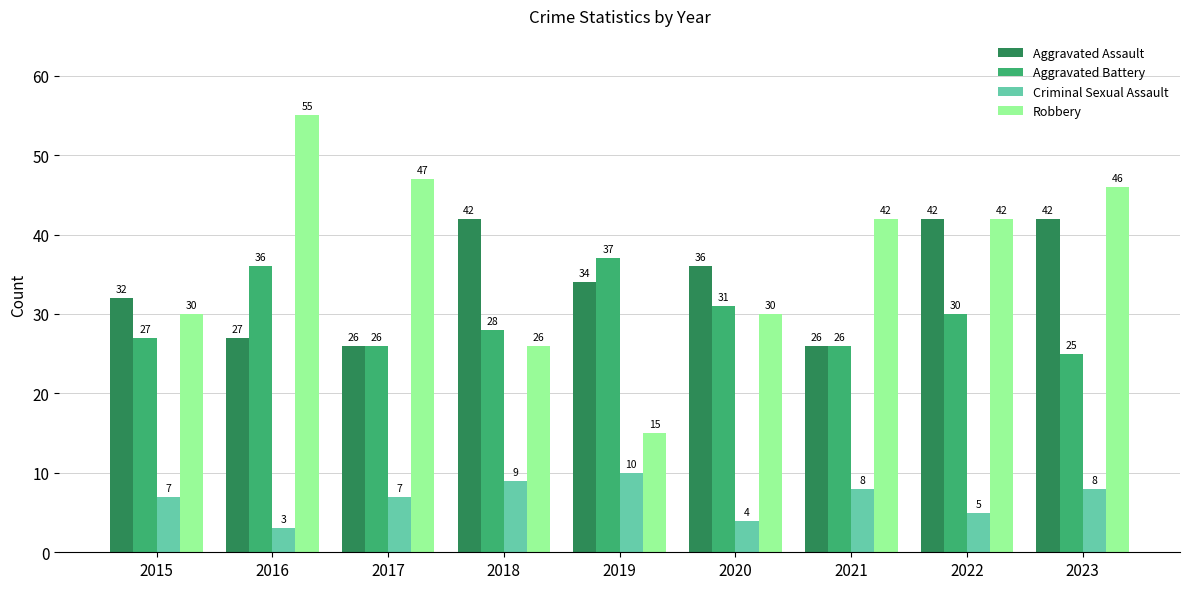

What value does the Aggravated Battery series have at 2023?

25